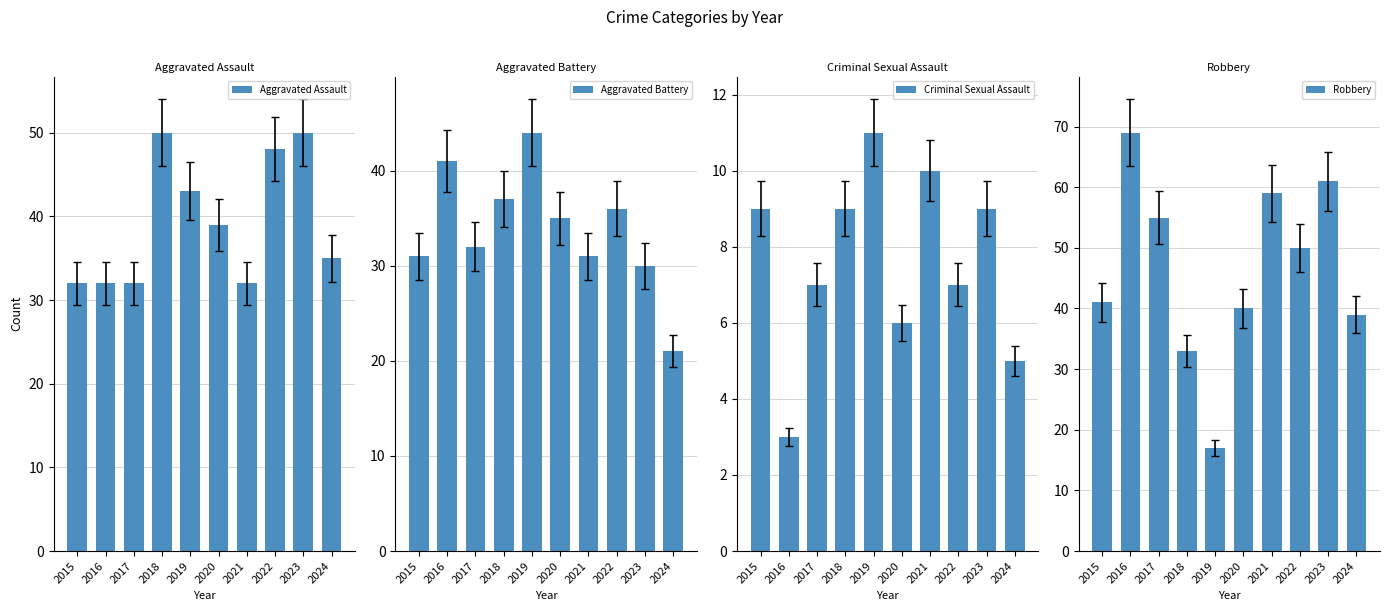

True or false: Robbery has a value of 27 at 2020.

False